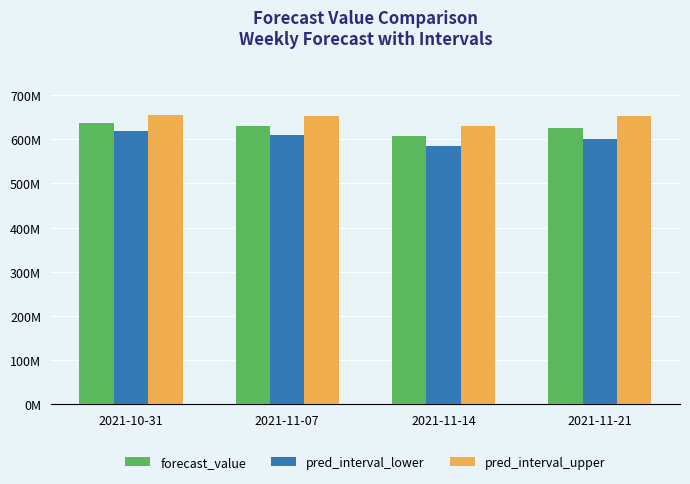

At which label is pred_interval_upper closest to 642?

2021-11-07